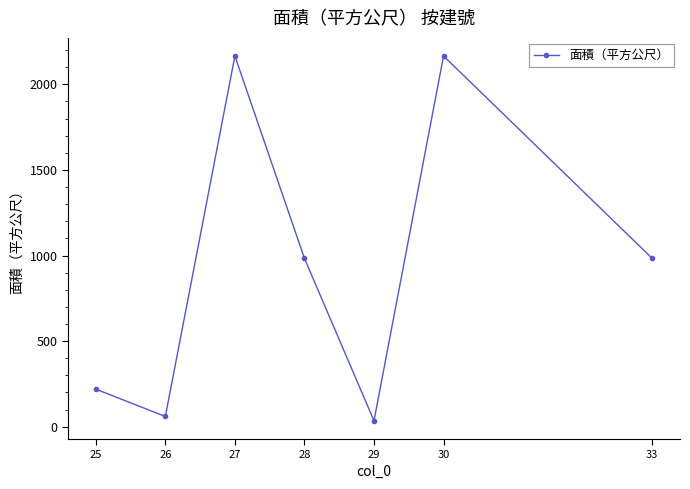

Which category has the lowest value across all series?

29